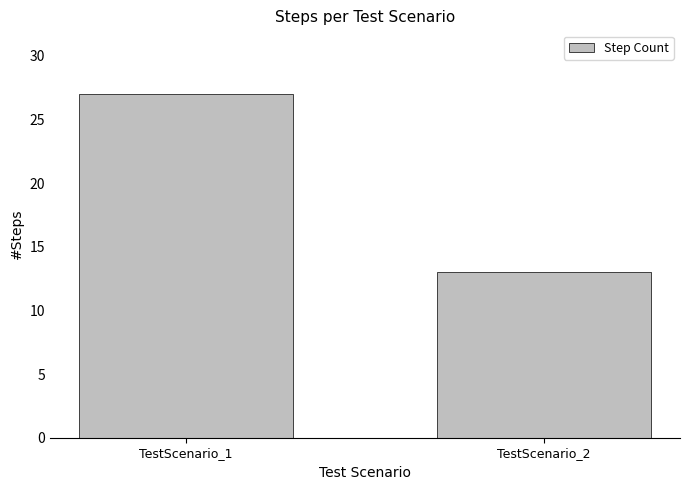

What value does the data have at TestScenario_1?

27